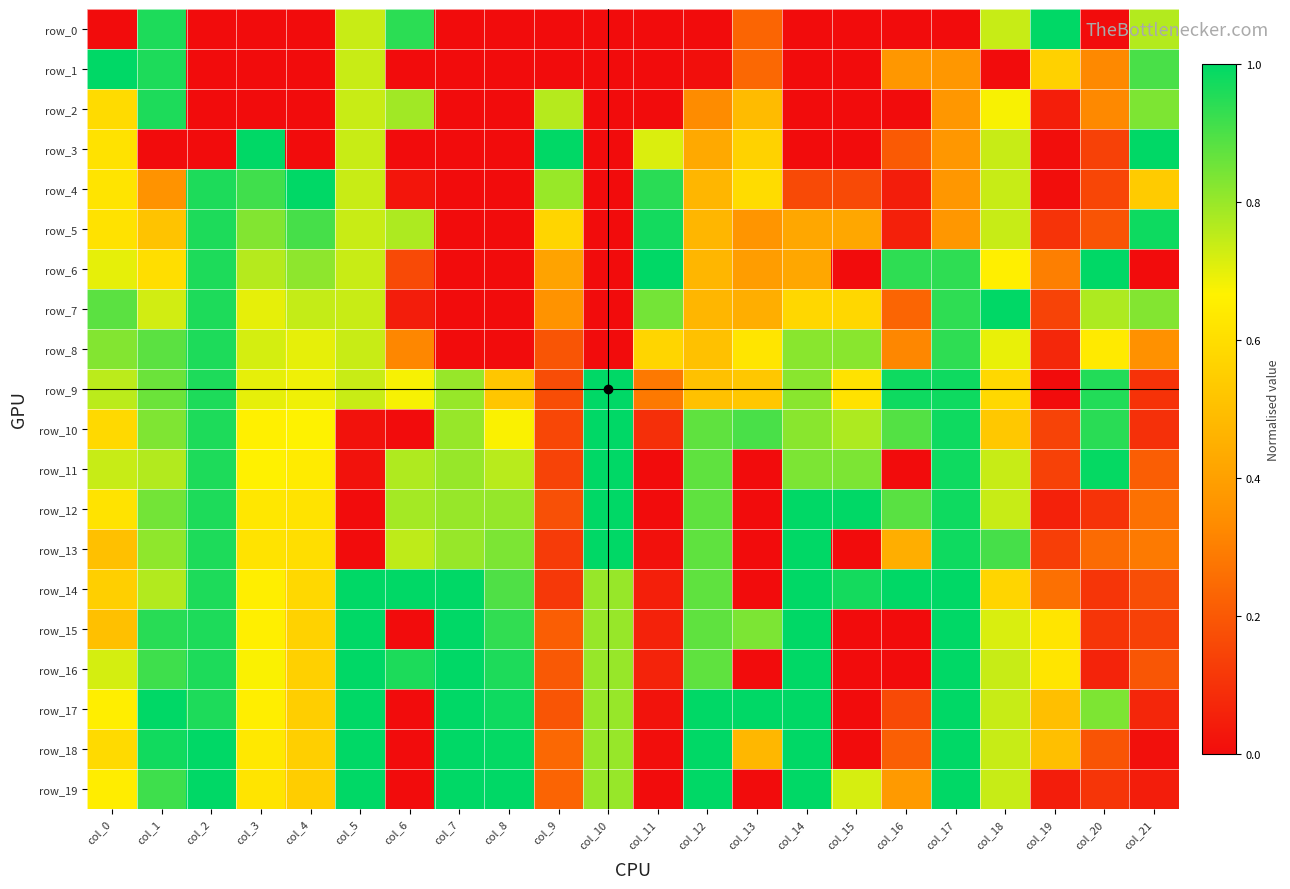

List the labels in order of row_18 value, largest first.

col_2, col_5, col_7, col_12, col_14, col_17, col_8, col_1, col_10, col_18, col_3, col_0, col_4, col_19, col_13, col_9, col_16, col_20, col_21, col_11, col_6, col_15